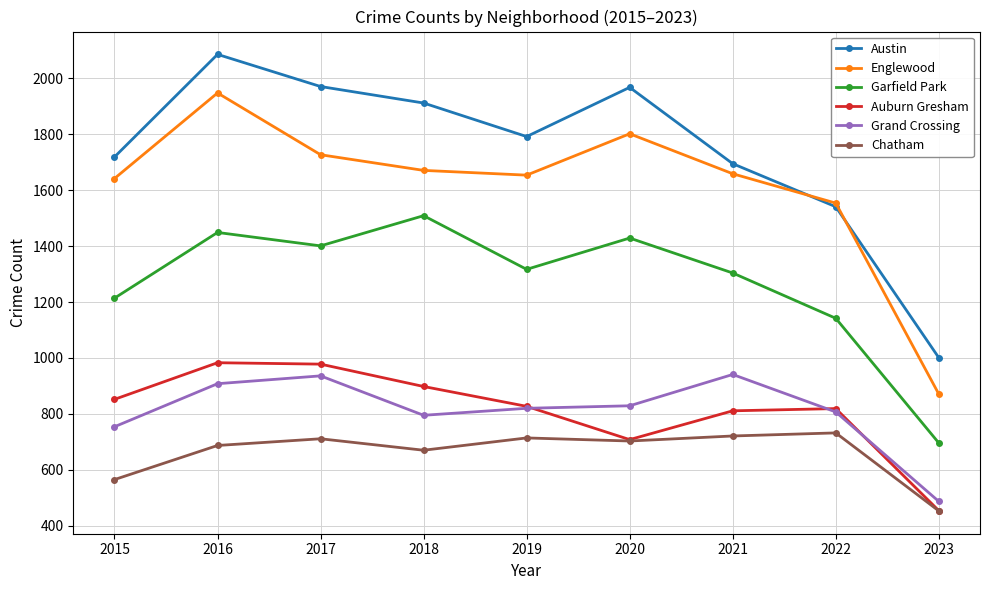

Does the chart display data point markers on the line(s)?

Yes